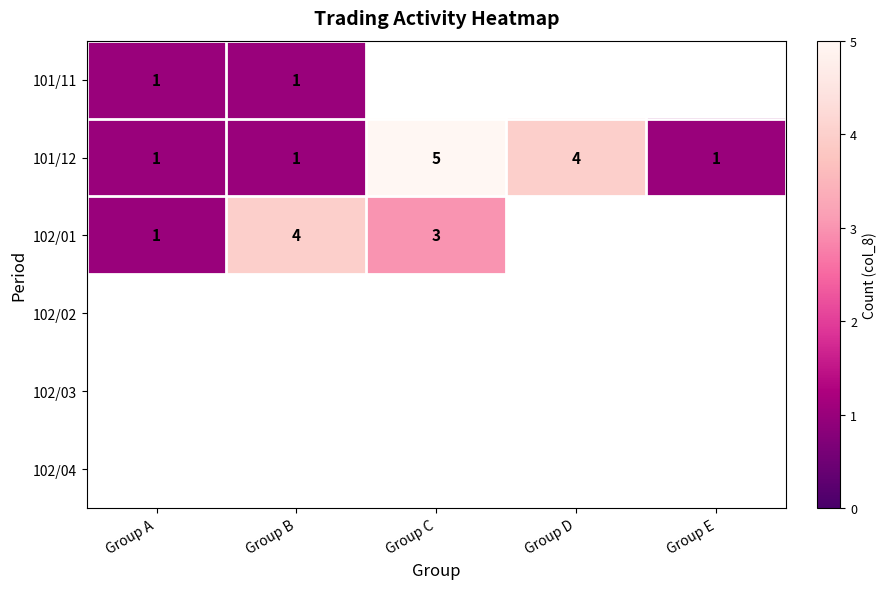

True or false: 102/01 has a value of 1 at Group A.

True